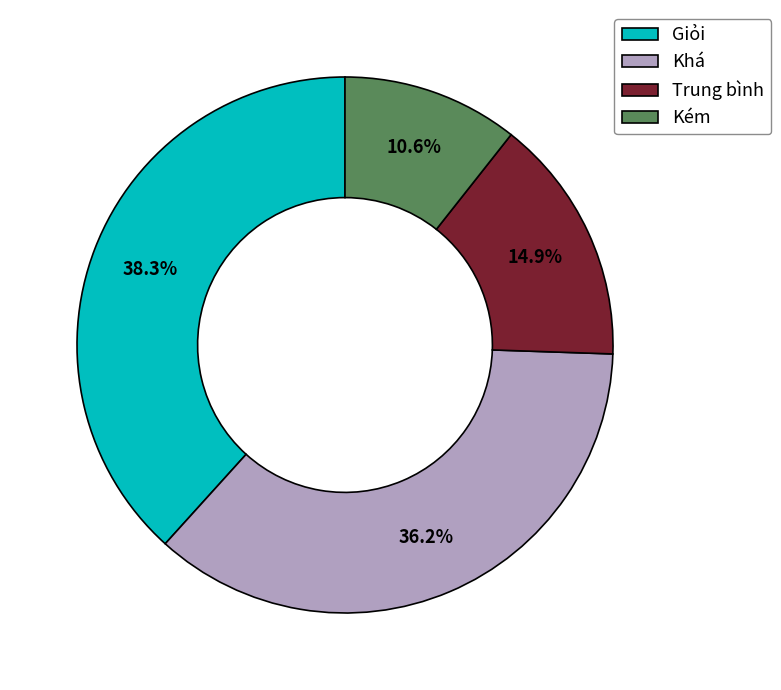

Is there any slice that represents more than half of the pie?

No